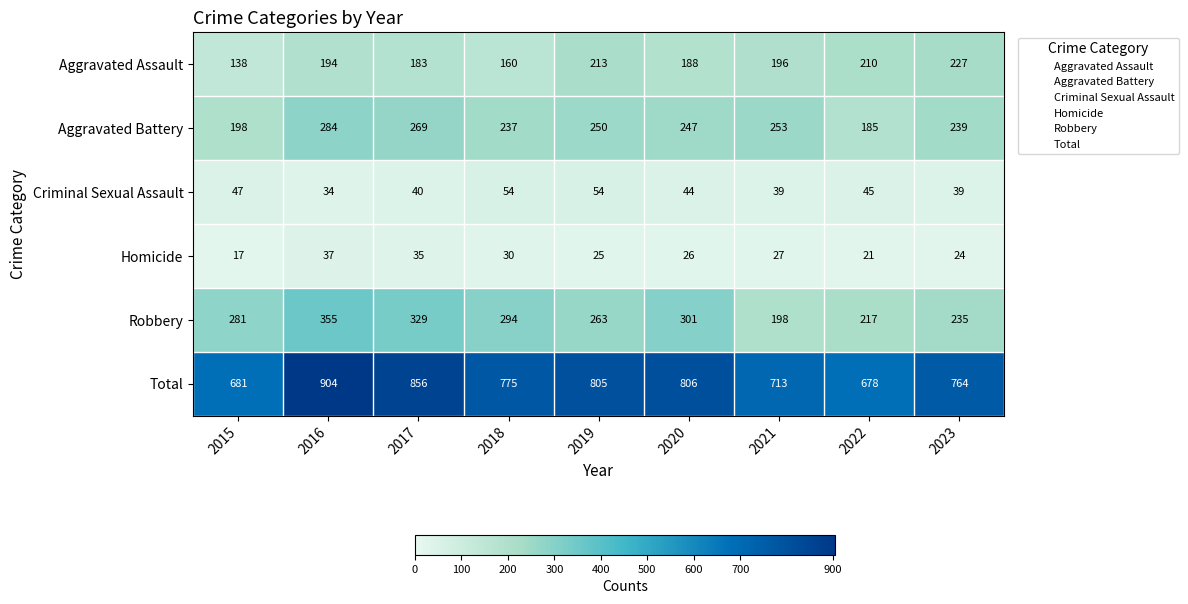

At how many categories does at least one series exceed 142?

9